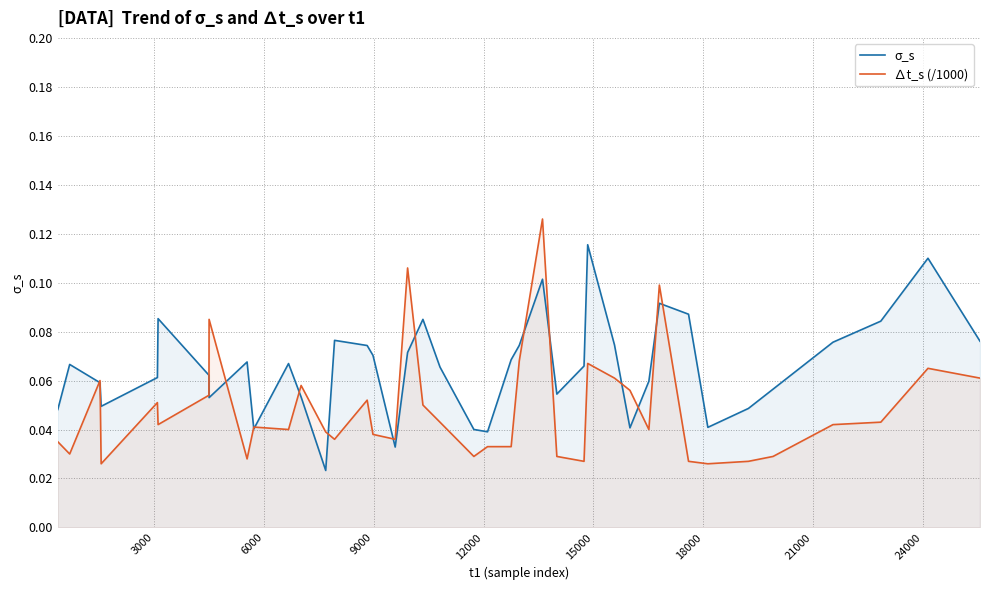

What is the value of the σ_s point at the 33rd from the left?

0.1